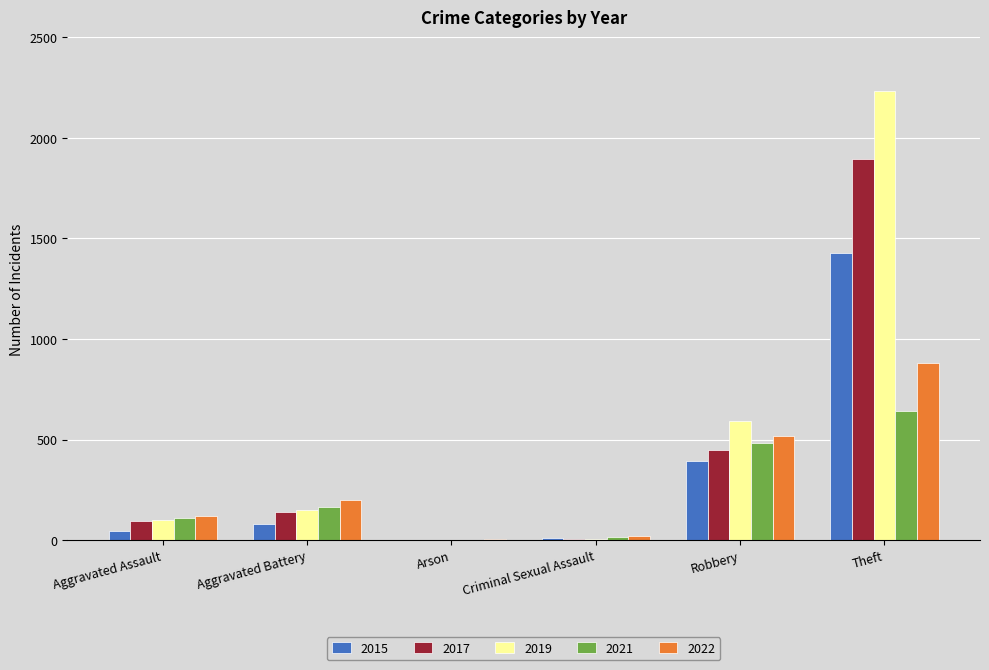

What is the sum of all 2019 values?

3076